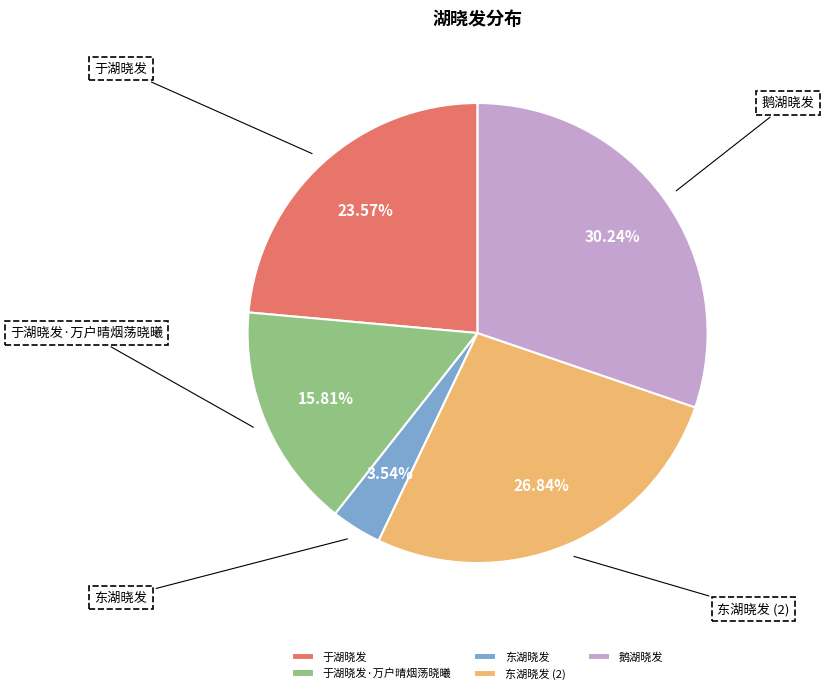

To the nearest percent, what percentage of the pie is 鹅湖晓发?

30%